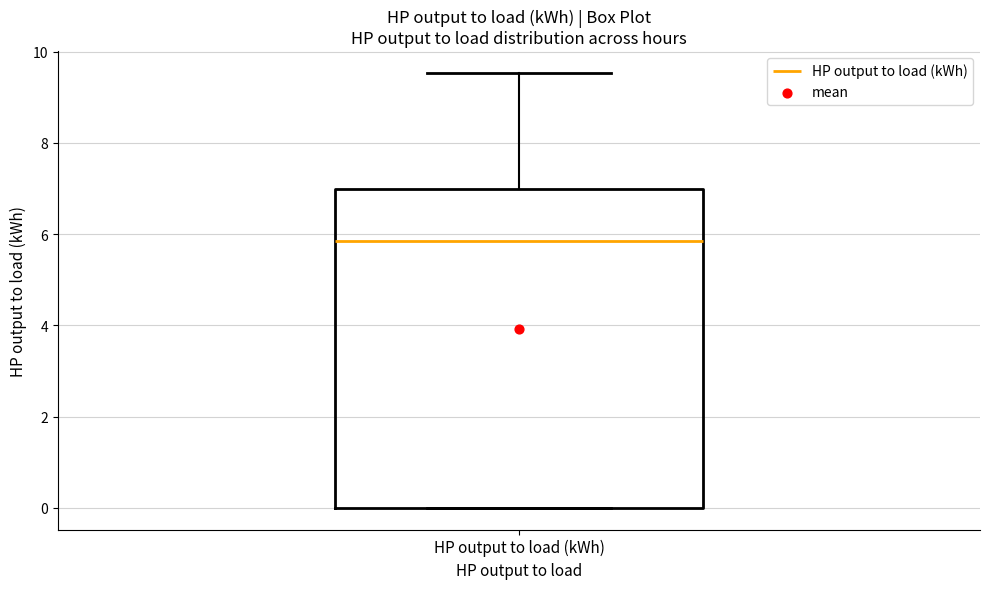

Transcribe this box plot: give where the median line is, the range the box spans, and where the two whiskers end, as read against the y-axis. The values are not printed on the chart, so give them approximately, as read against the axis.

median 5.8, box 0.0 to 7.0, whiskers 0.0 to 9.6